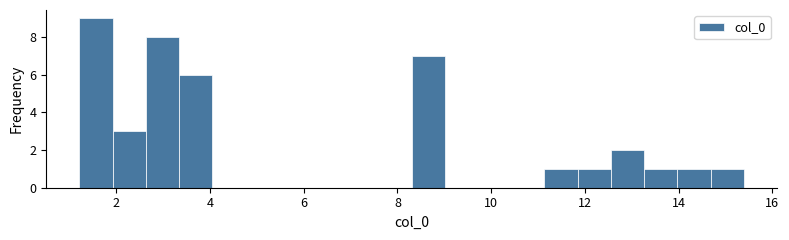

Around what value on the x-axis is the tallest bar? Give the approximate position of its centre, as read against the axis.

1.6